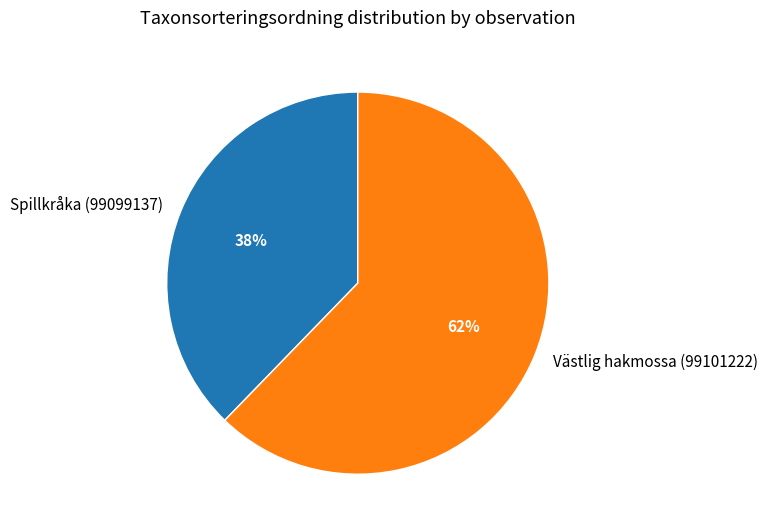

Does Spillkråka (99099137) account for over 50% of the chart?

No